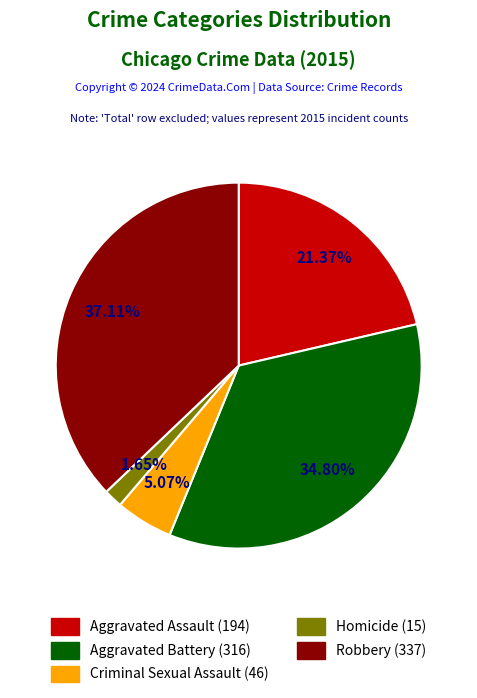

To the nearest percent, what percentage of the pie is Aggravated Battery?

35%